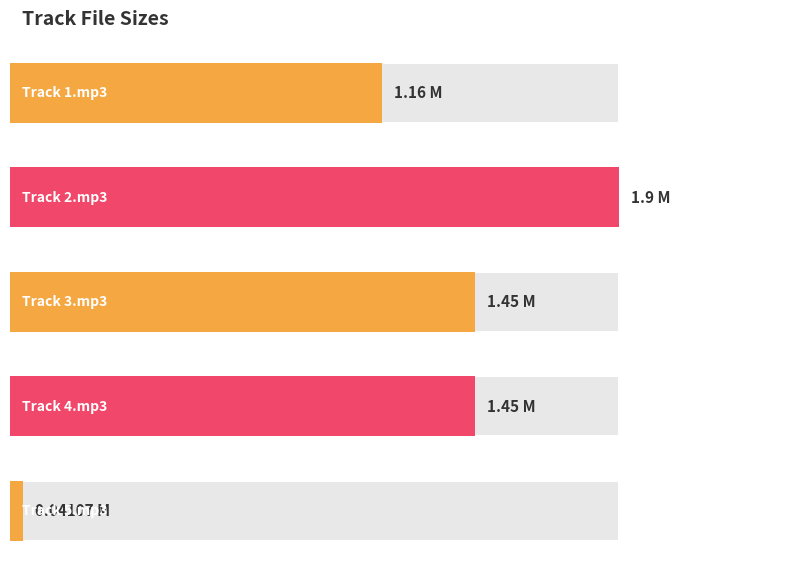

Which category has the highest value across all series?

Track 2.mp3